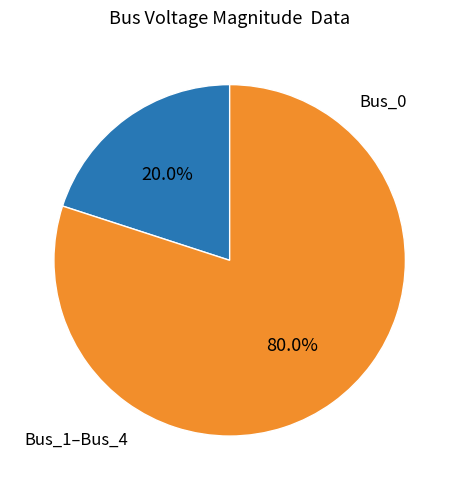

How many slices are in this pie chart?

2